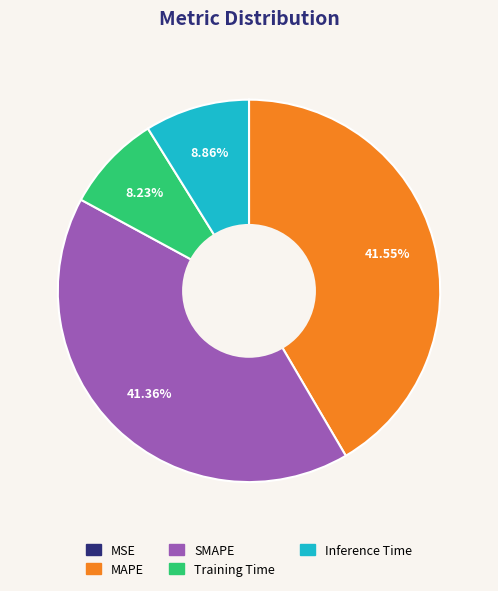

To the nearest percent, what percentage of the pie is Training Time?

8%